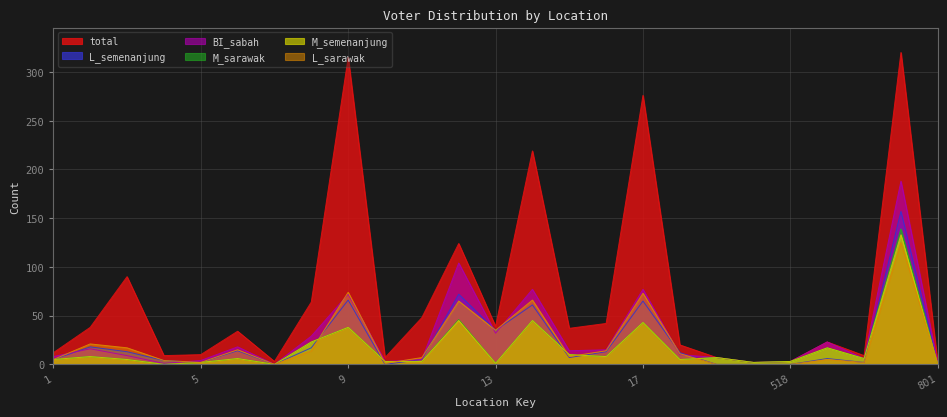

Reading left to right, list all the values displayed in this chart.

total: 12	38	90	9	10	34	3	64	315	7	48	124	39	219	37	42	276	20	7	2	3	23	9	320	1
L_semenanjung: 5	18	13	4	2	14	0	17	66	0	5	72	35	61	7	13	65	12	0	0	0	6	2	157	1
BI_sabah: 8	16	9	1	4	18	0	29	72	3	5	104	32	77	14	15	77	10	7	2	3	23	6	188	1
M_sarawak: 5	8	5	0	2	6	0	23	38	3	3	46	1	45	10	8	43	5	7	2	3	17	6	139	0
M_semenanjung: 5	8	5	0	2	6	0	23	38	3	3	45	1	45	10	8	43	5	7	2	3	17	6	133	0
L_sarawak: 5	21	17	4	2	15	0	14	74	1	7	65	35	66	8	14	73	11	0	0	0	5	2	125	1